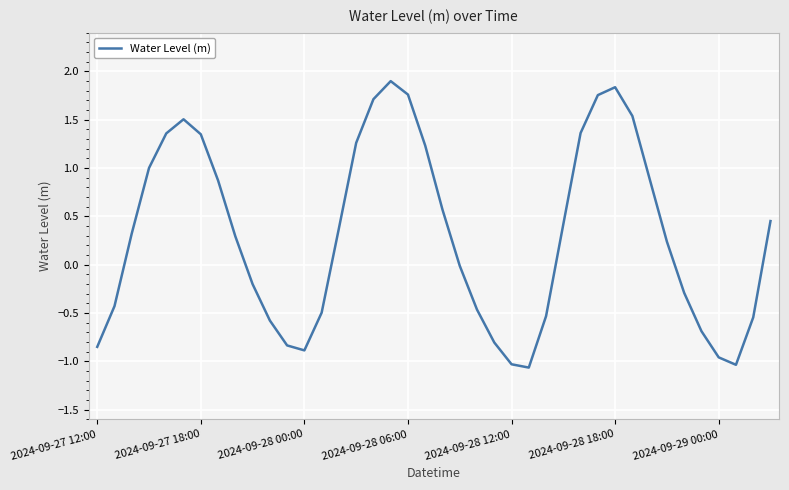

What is the maximum value shown in the chart?

1.9